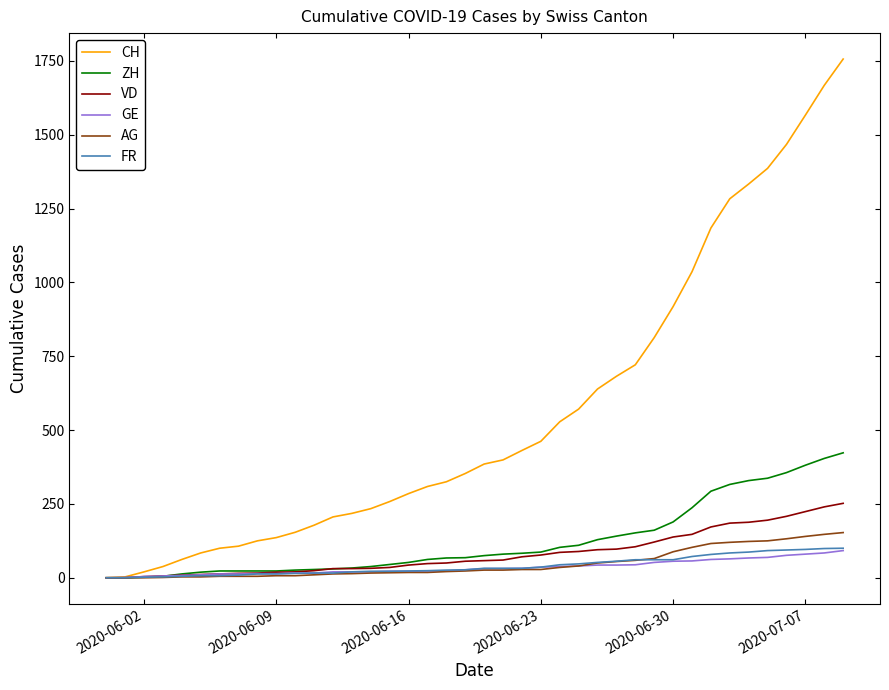

Which series has the largest total across all categories?

CH